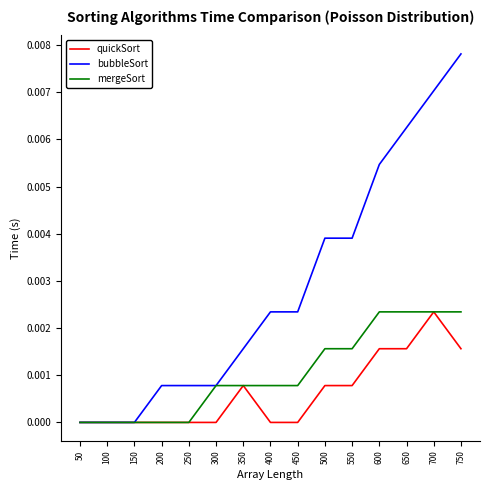

How many lines are shown in the chart?

3